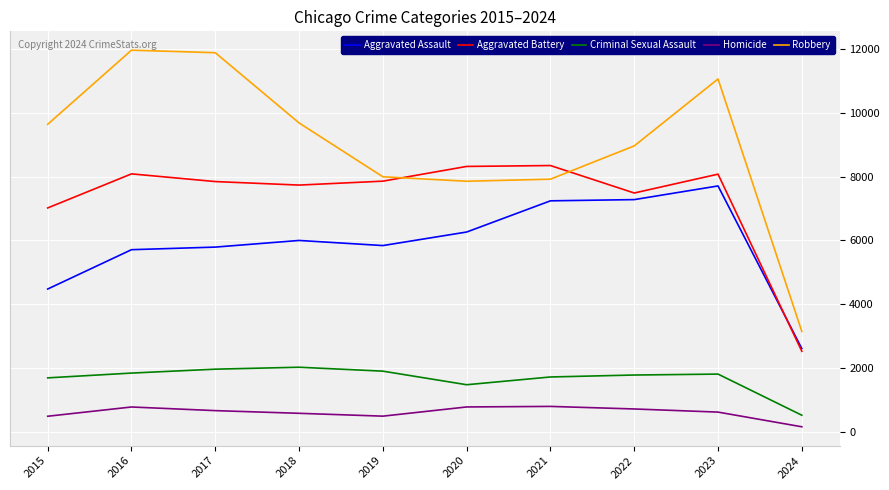

What is the difference between the highest and lowest values at 2024?

2985